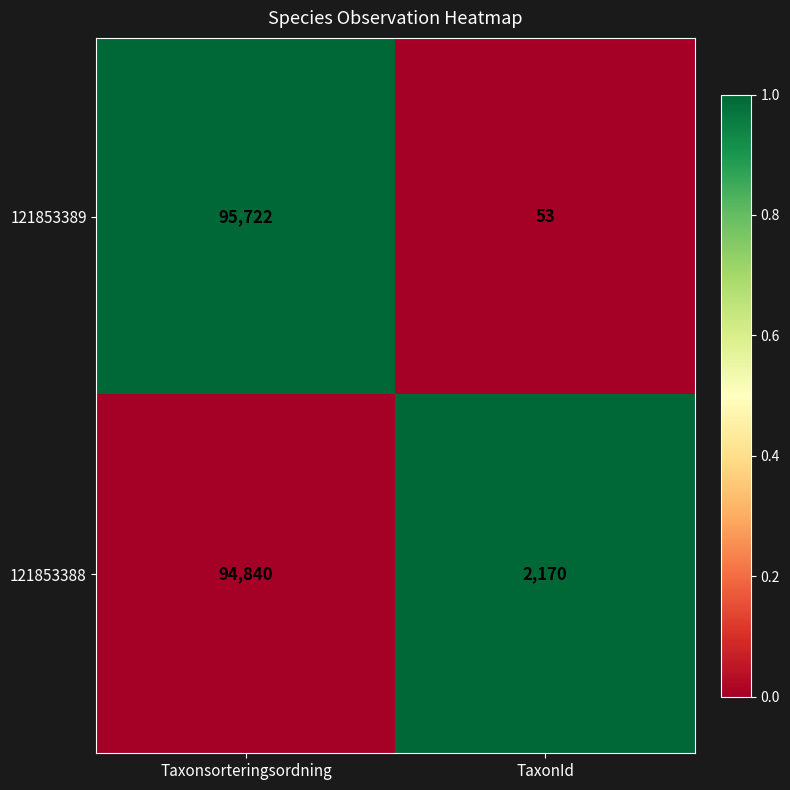

Reading left to right, extract all data points from this chart.

121853389: Taxonsorteringsordning=95722	TaxonId=53
121853388: Taxonsorteringsordning=94840	TaxonId=2170